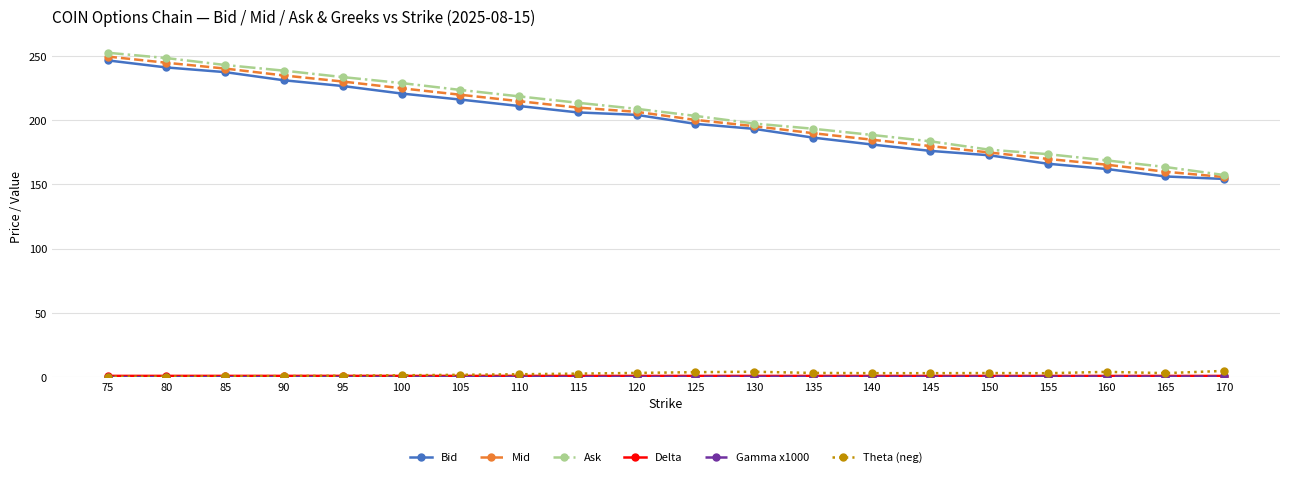

How many distinct data groups are displayed?

6